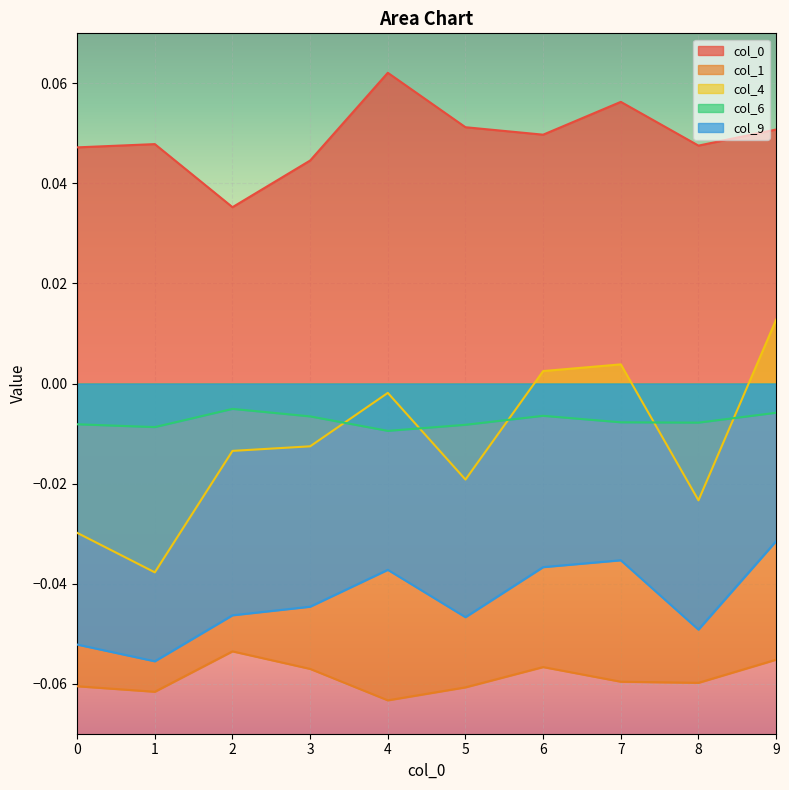

What is the minimum value shown in the chart?

-0.1